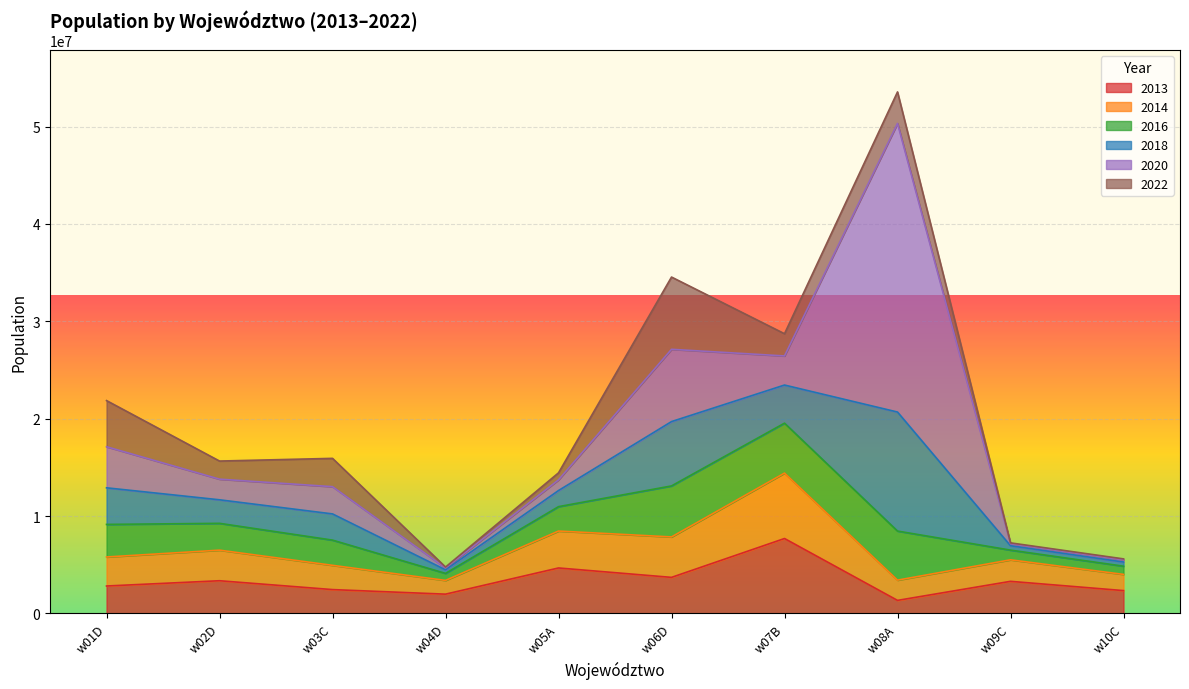

What is the label of the 3rd point from the left?

w03C